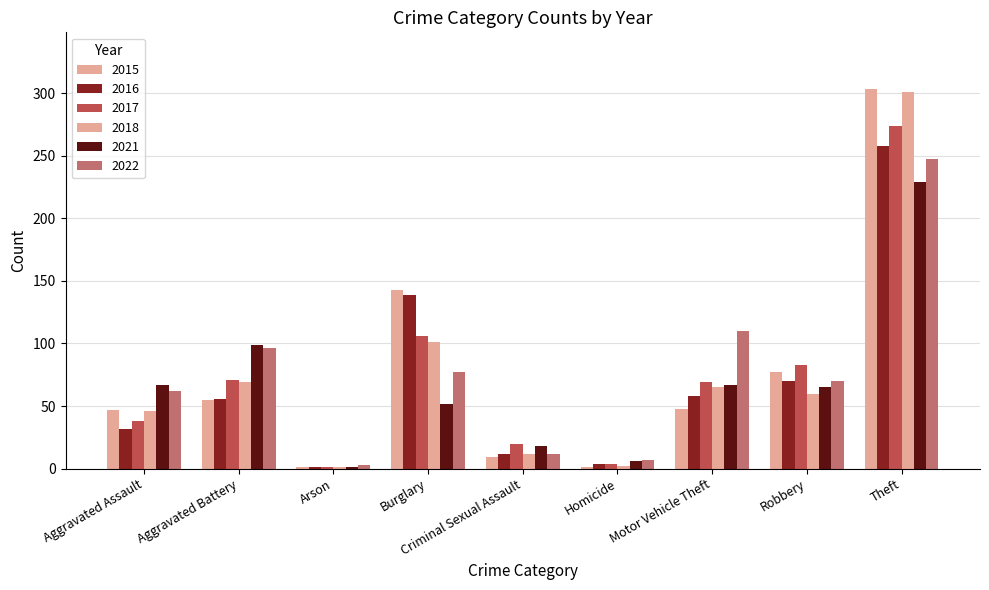

Does the chart contain stacked bars?

No